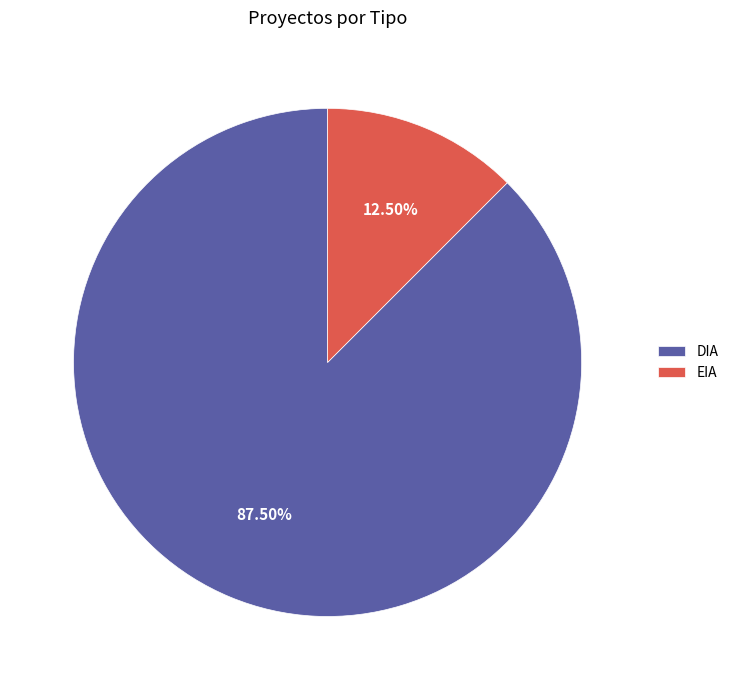

To the nearest percent, what is the difference between the DIA and EIA slice percentages?

75%